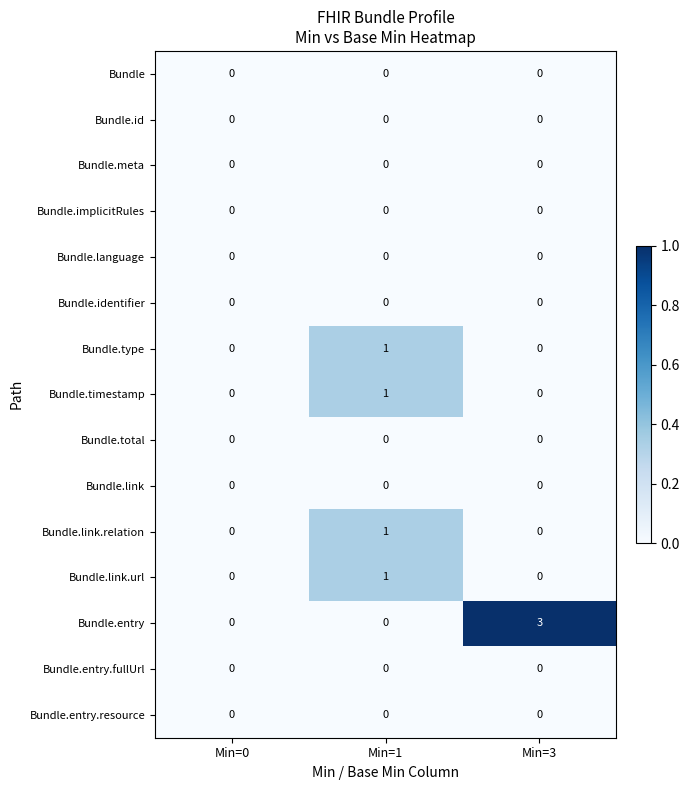

The value of Bundle.type at Min=1 is 1. True or false?

True